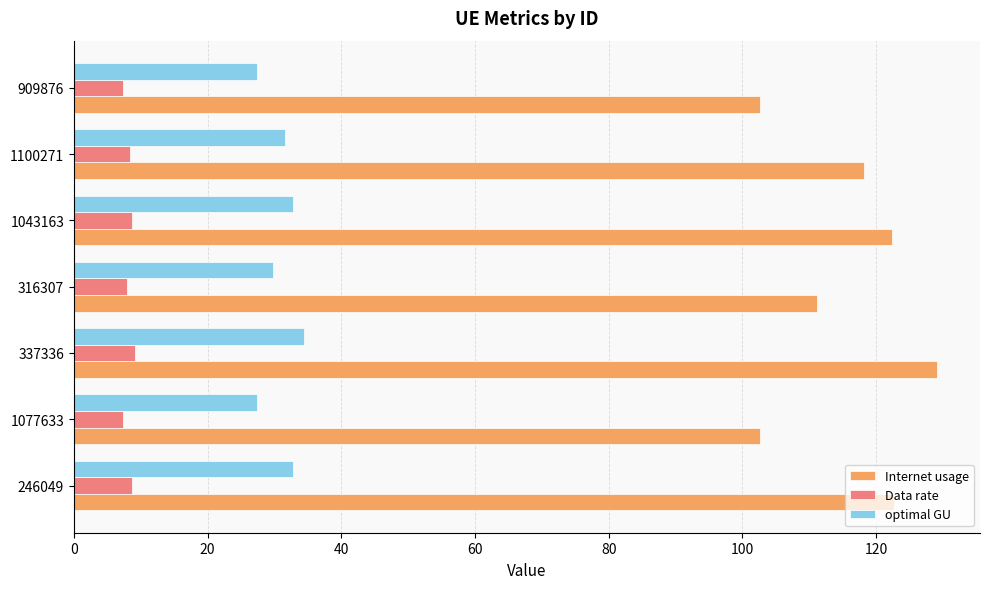

List the series in order of their overall mean, lowest first.

Data rate, optimal GU, Internet usage